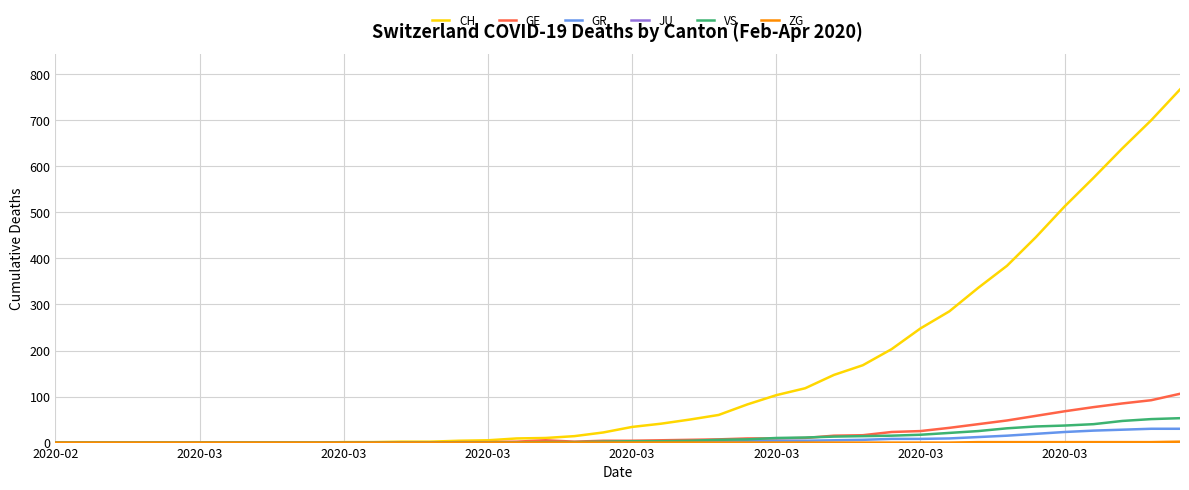

Which series has the largest total across all categories?

CH